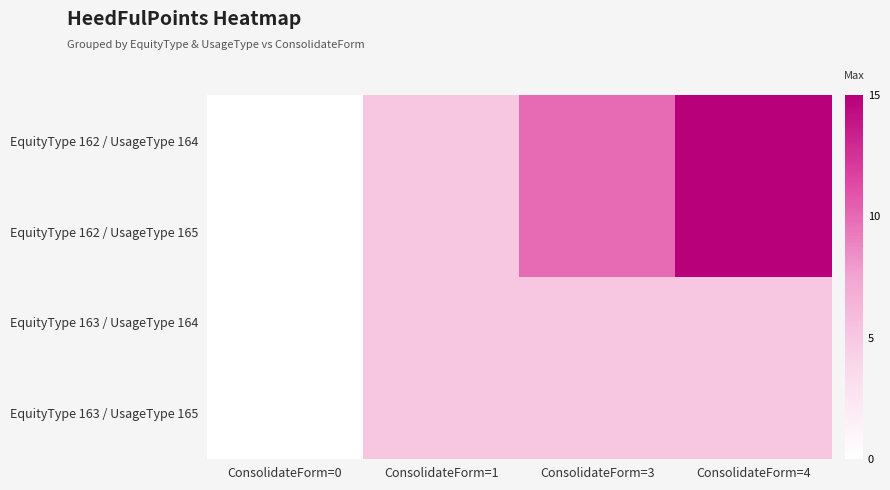

Which series has the largest range (max minus min)?

EquityType 162 / UsageType 164